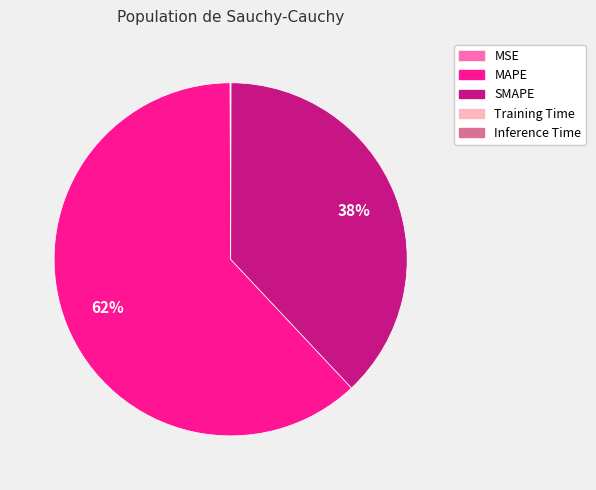

What percentage is the MAPE slice, to the nearest percent?

62%